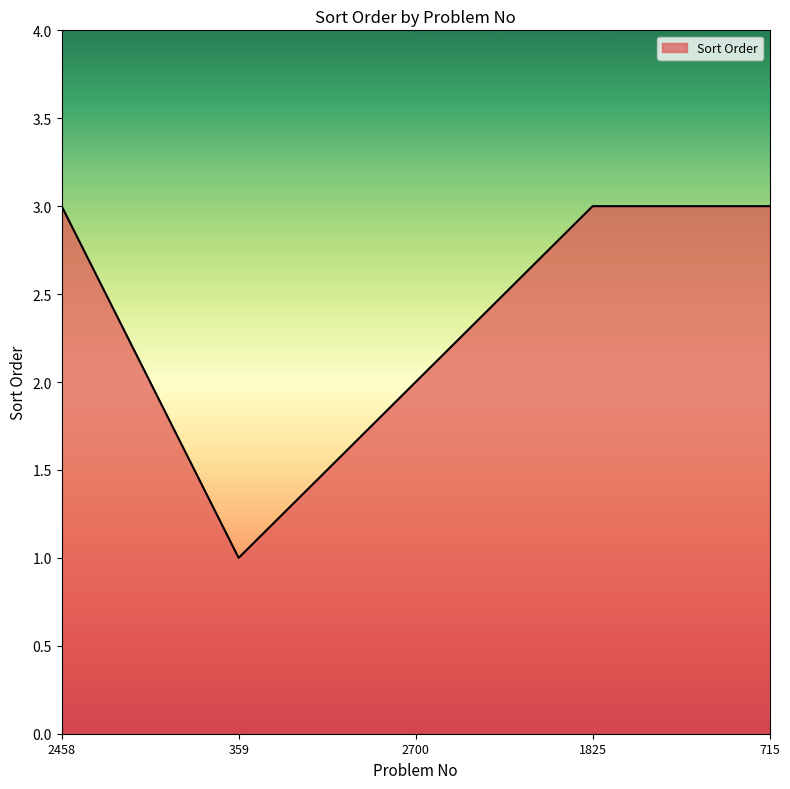

Count the values in the range 2 to 3.

4